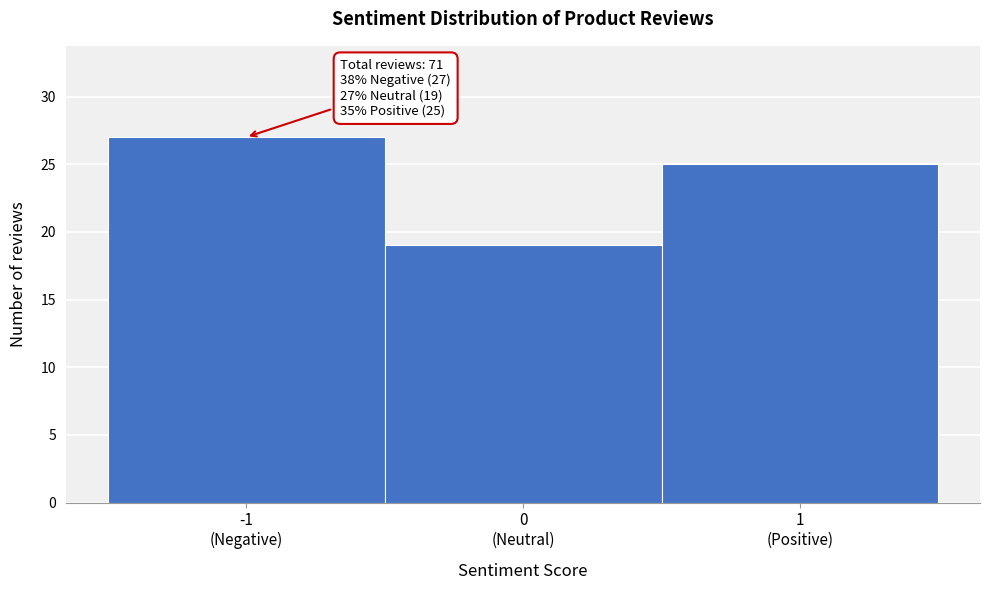

Reading right to left, extract all data points from this chart.

25	19	27